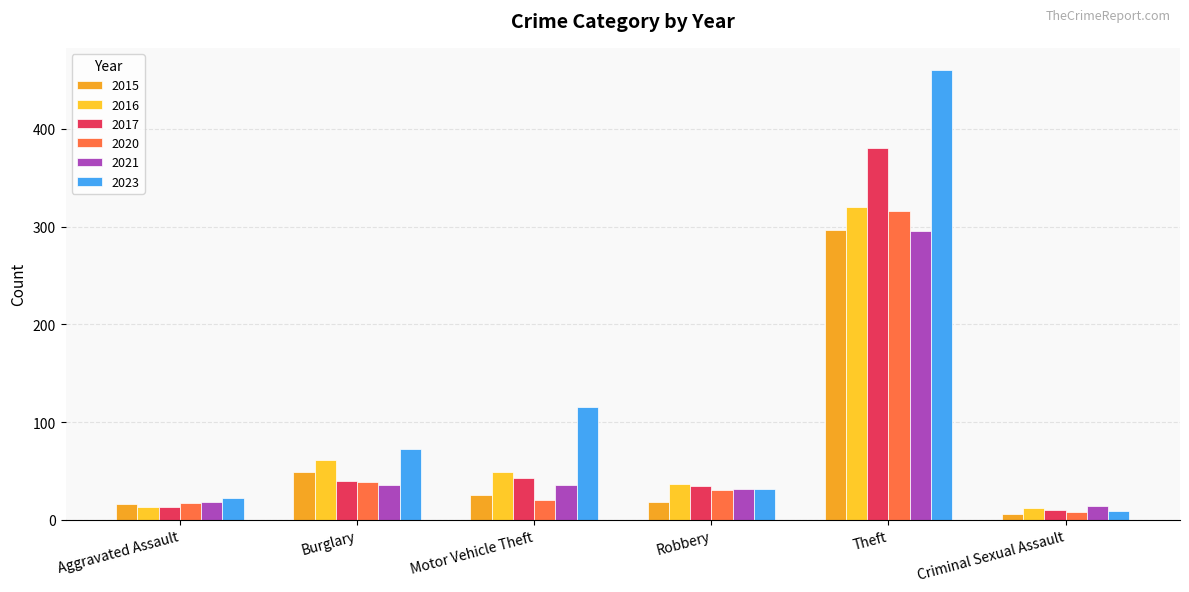

How many data points does each series have?

6